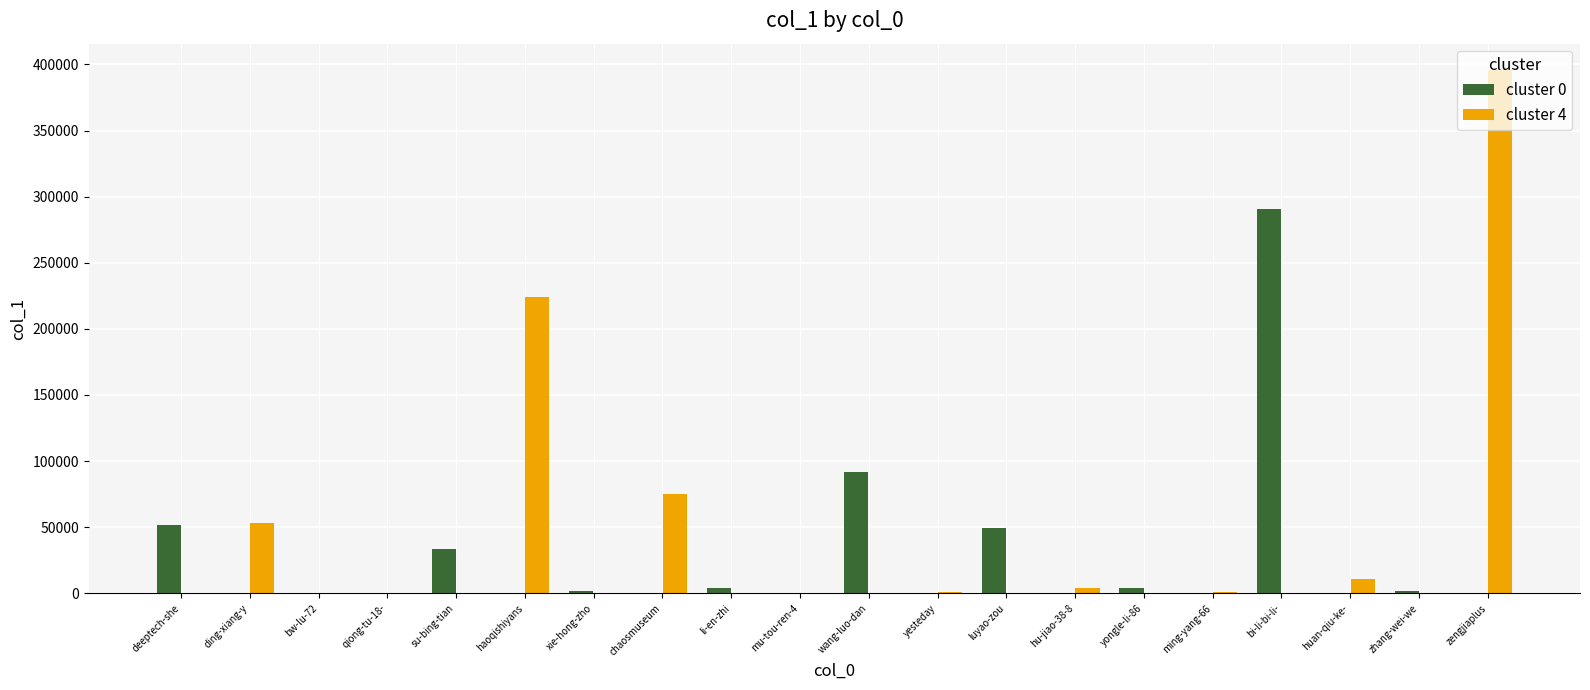

What is the sum of the cluster 4 values at chaosmuseum and qiong-tu-18-?

76445